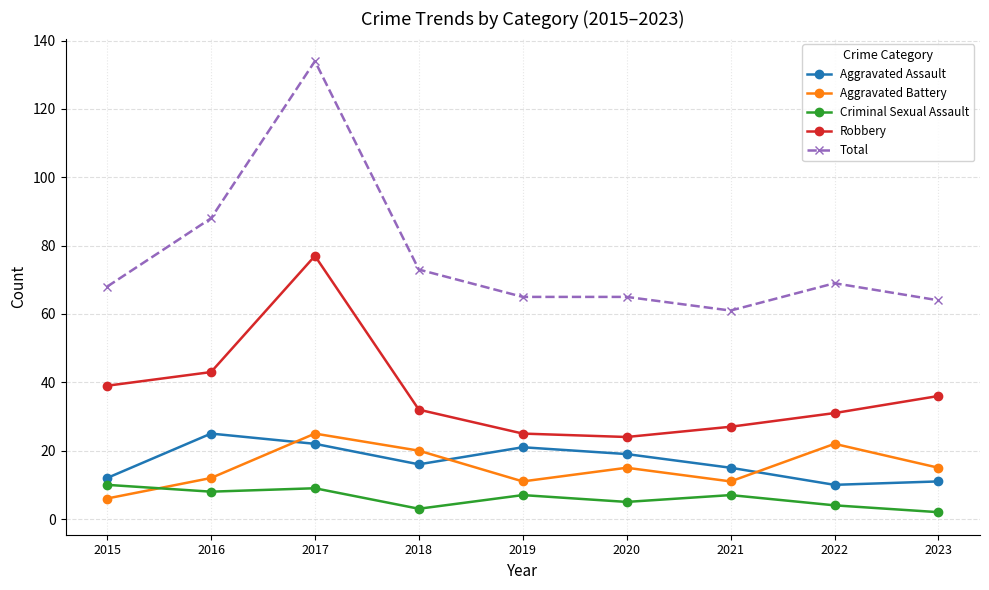

True or false: Total has more than 0 interior local peaks.

True